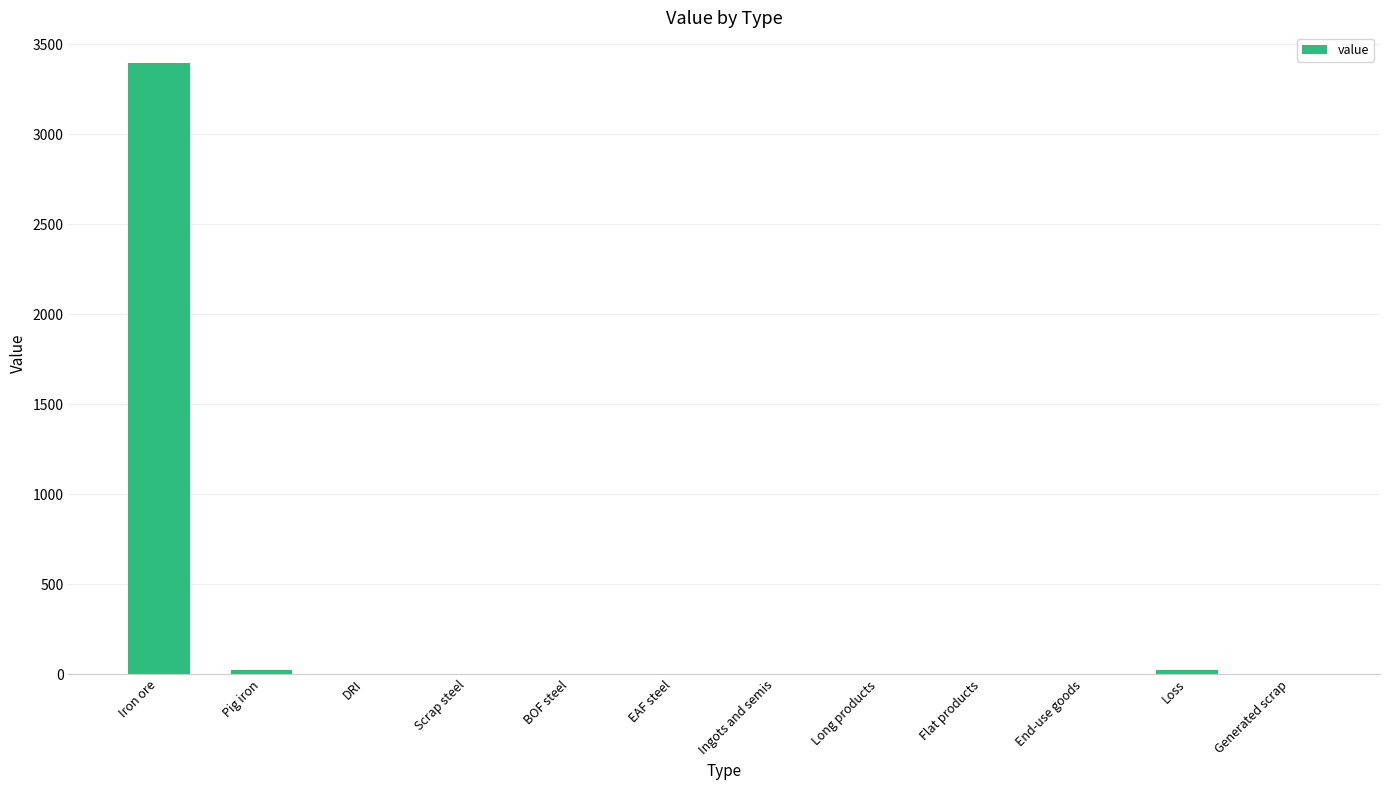

How many data points does each series have?

12